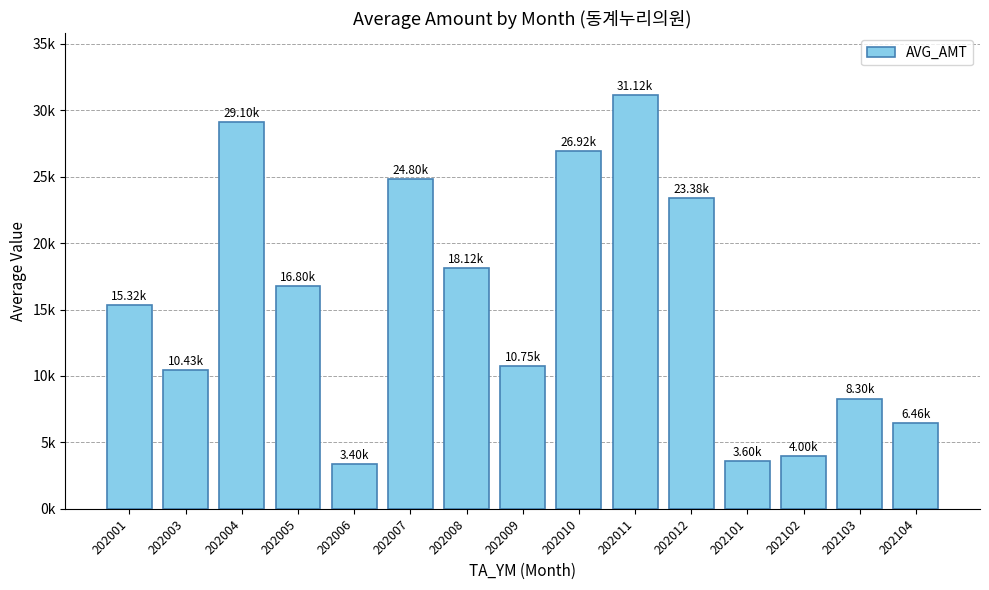

True or false: the data shows 3600 at 202101.

True